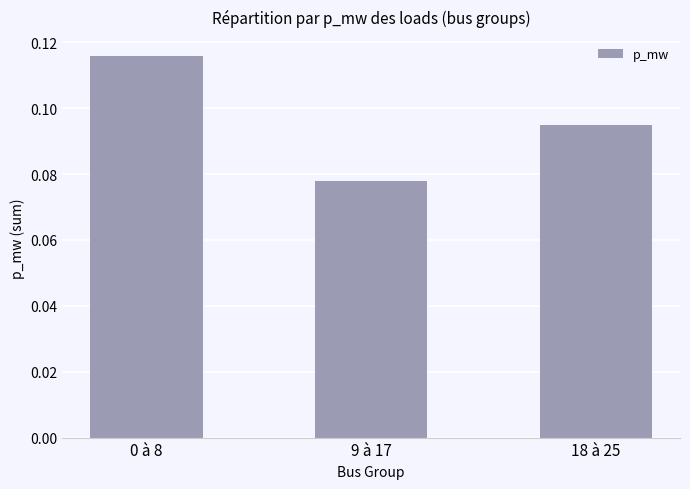

Is it true that the value at 9 à 17 is 0.0?

False